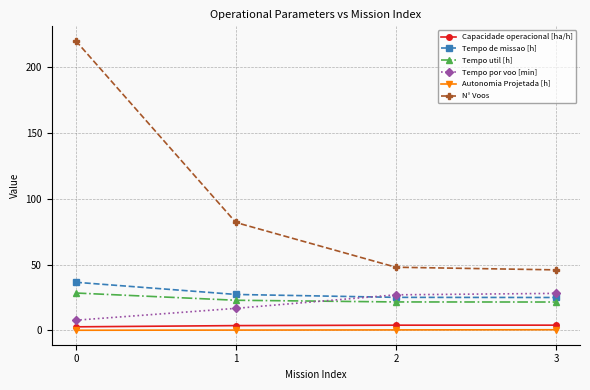

Which series changed the most between 1 and 2?

N° Voos